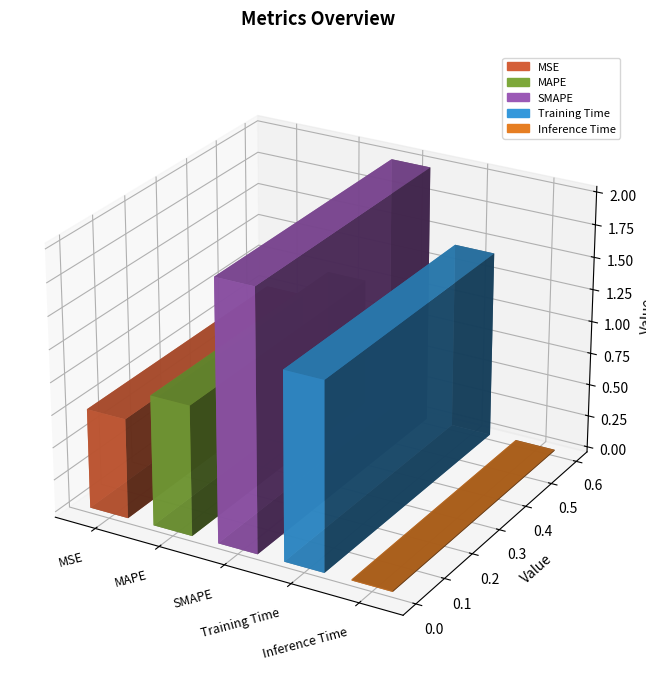

Where does the data first go above 1?

MAPE